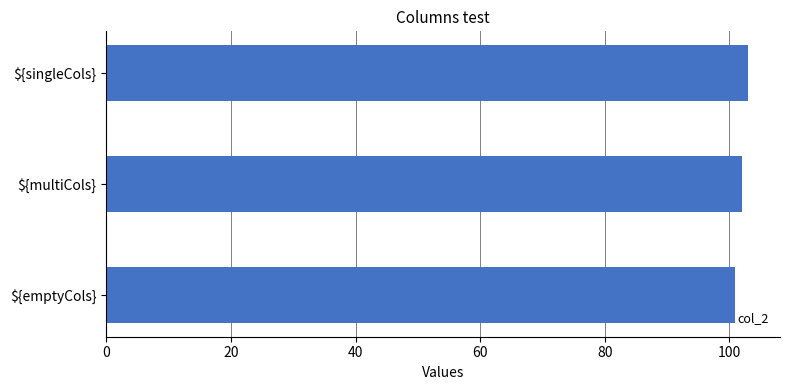

Is it true that the value at ${singleCols} is 103?

True